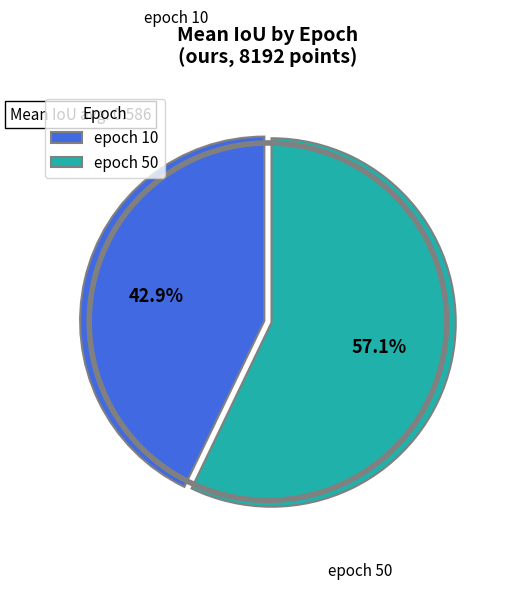

The epoch 10 slice represents 29% of the pie. True or false?

False